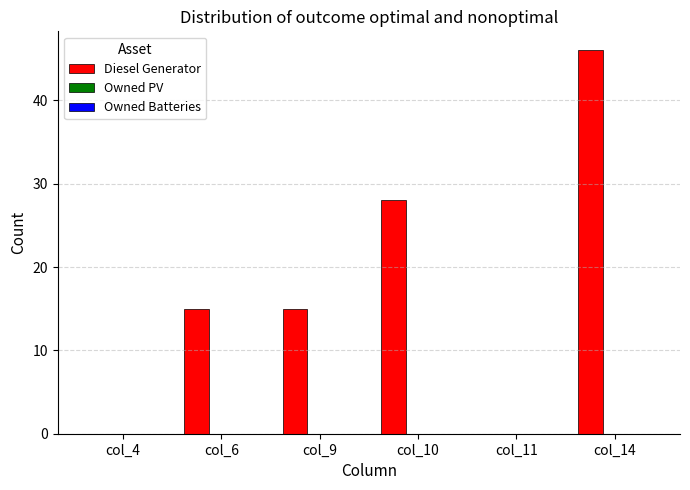

What is the maximum value shown in the chart?

46